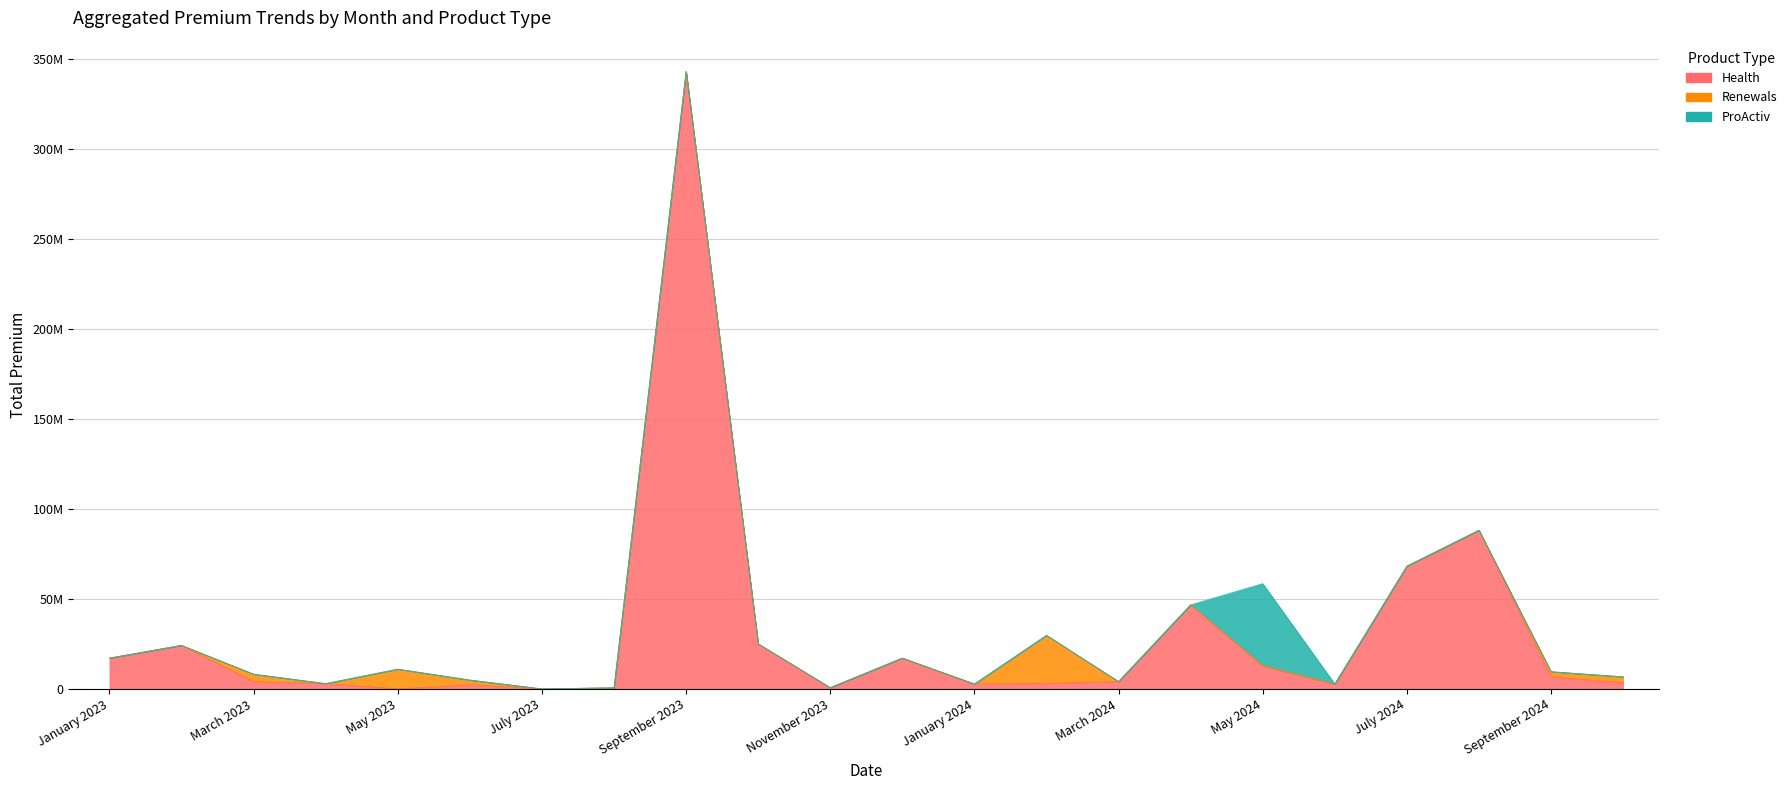

Rank the series by their maximum value, from lowest to highest.

Renewals, ProActiv, Health